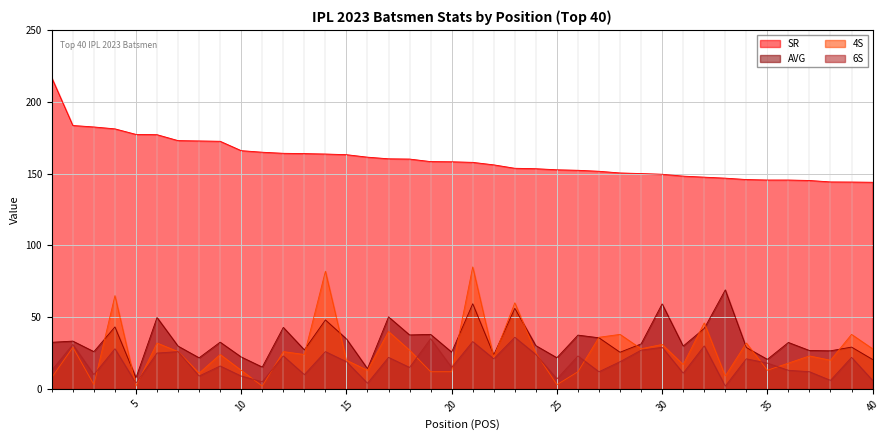

How many lines are shown in the chart?

4